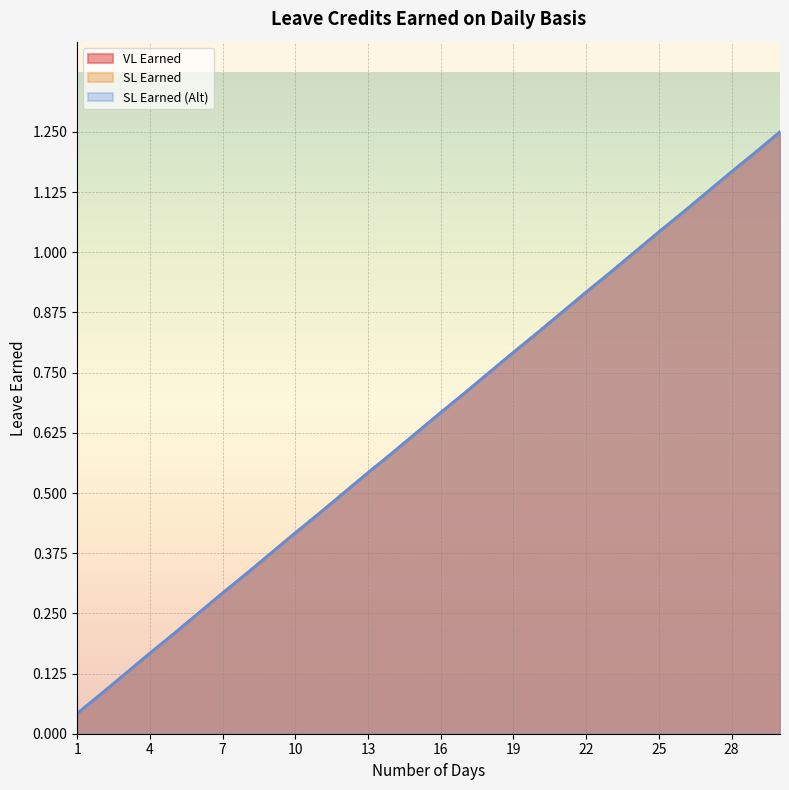

What is the value of the SL Earned (Alt) point at the 6th from the left?

0.2